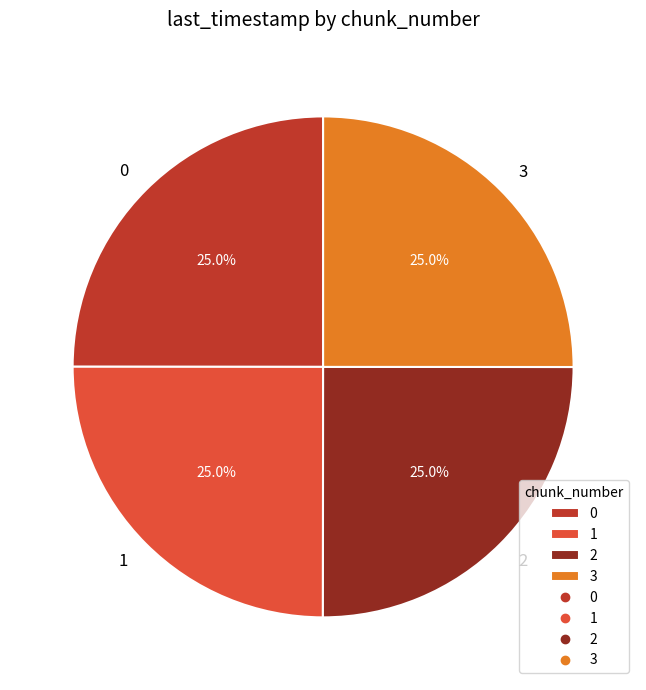

How much of the chart is everything except 2?

75.0%